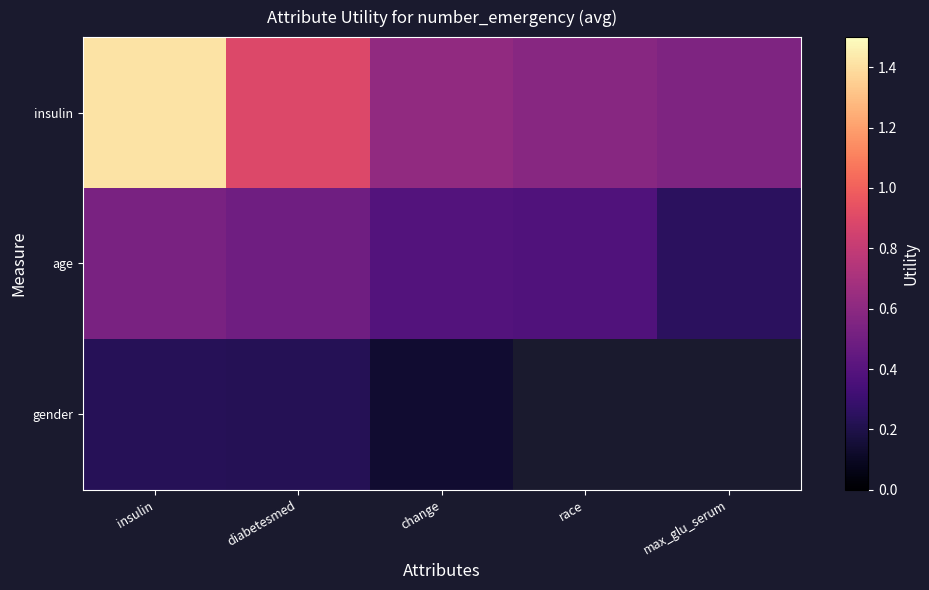

The value of age at max_glu_serum is 0.4. True or false?

False